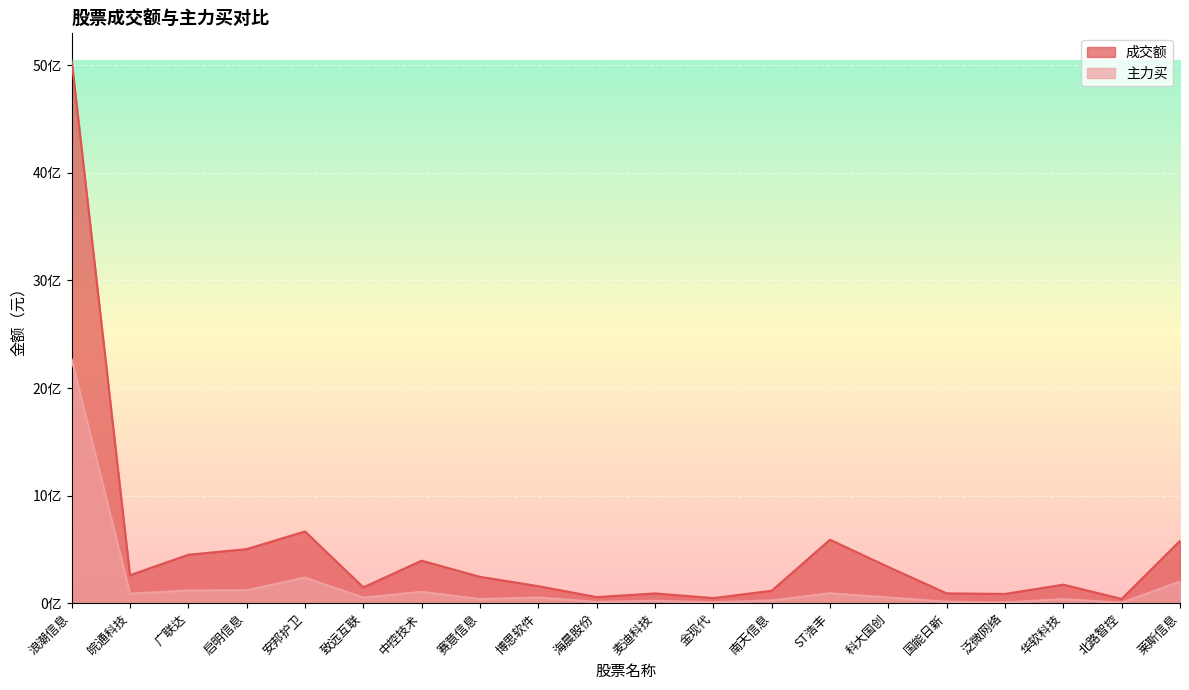

List the series in order of their peak value, lowest first.

主力买, 成交额